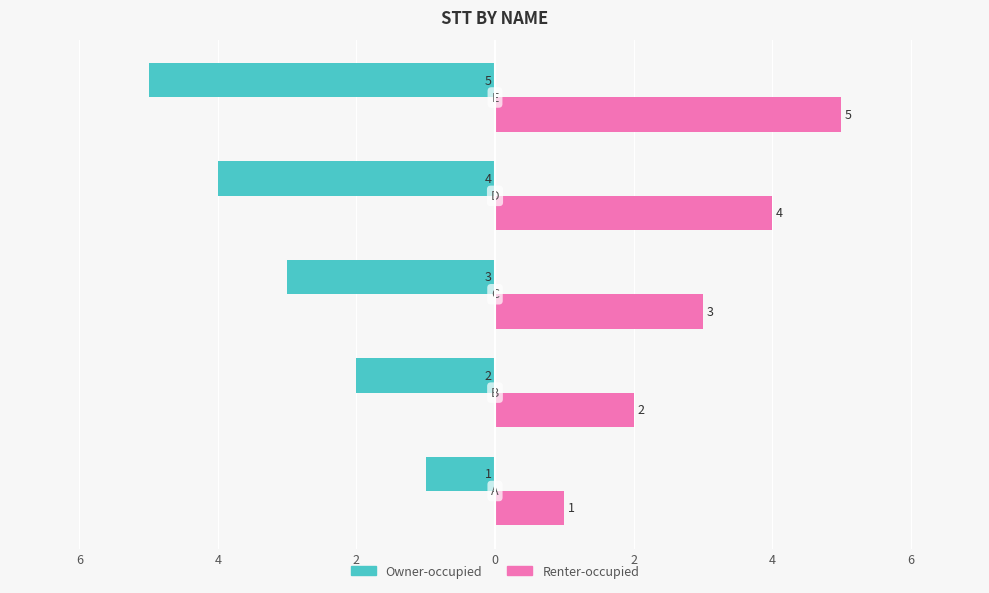

Reading left to right, what are all the values shown in this chart?

Owner-occupied: 8=-1	6=-2	4=-3	2=-4	0=-5
Renter-occupied: 8=1	6=2	4=3	2=4	0=5